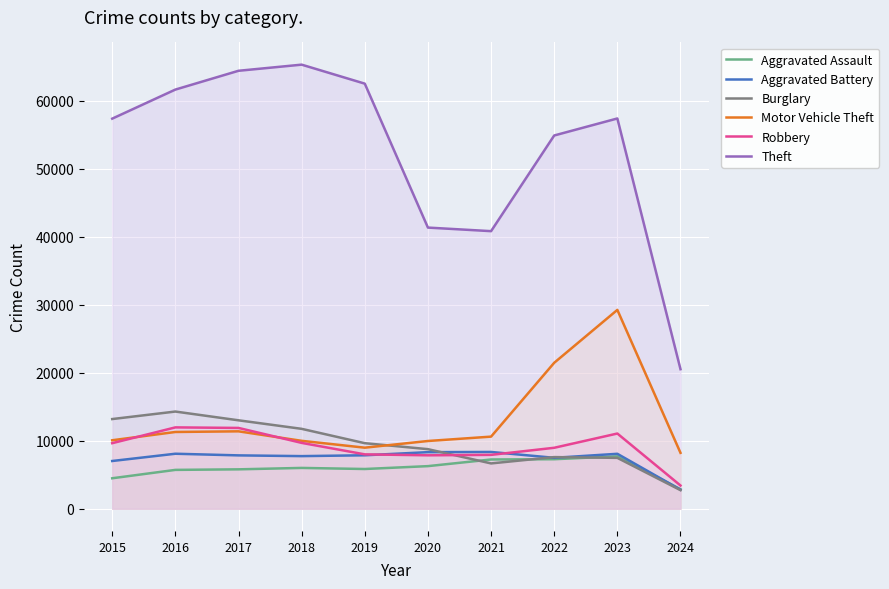

After their last crossing, which series has the higher values: Burglary or Aggravated Battery?

Aggravated Battery